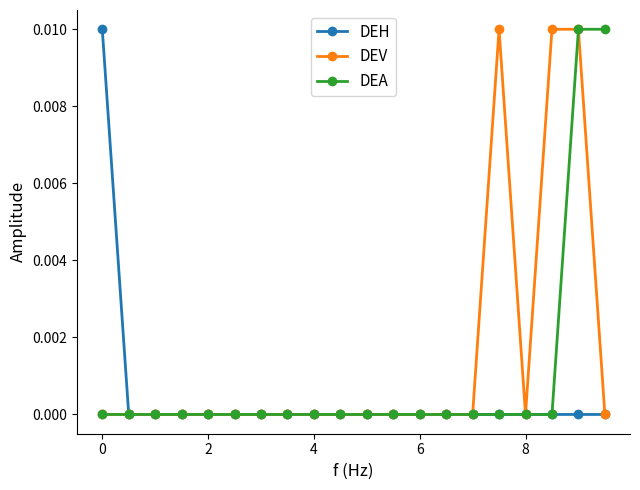

Count the DEV values in the range 0 to 1.

20